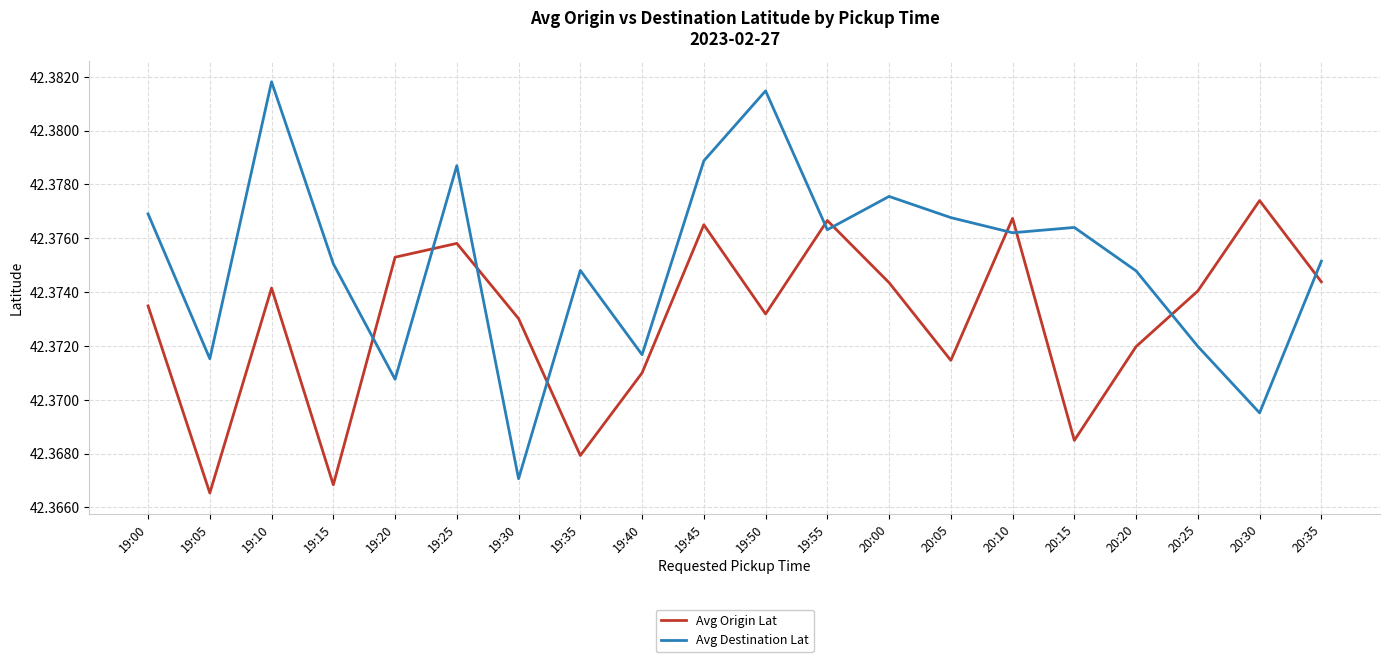

True or false: Avg Origin Lat has more than 2 points higher than both neighbors.

True